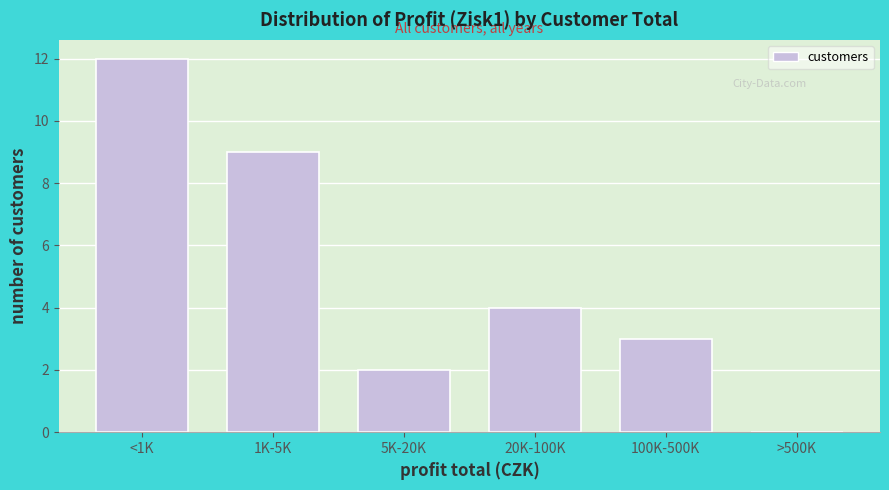

Reading left to right, extract all data points from this chart.

<1K=12	1K-5K=9	5K-20K=2	20K-100K=4	100K-500K=3	>500K=0